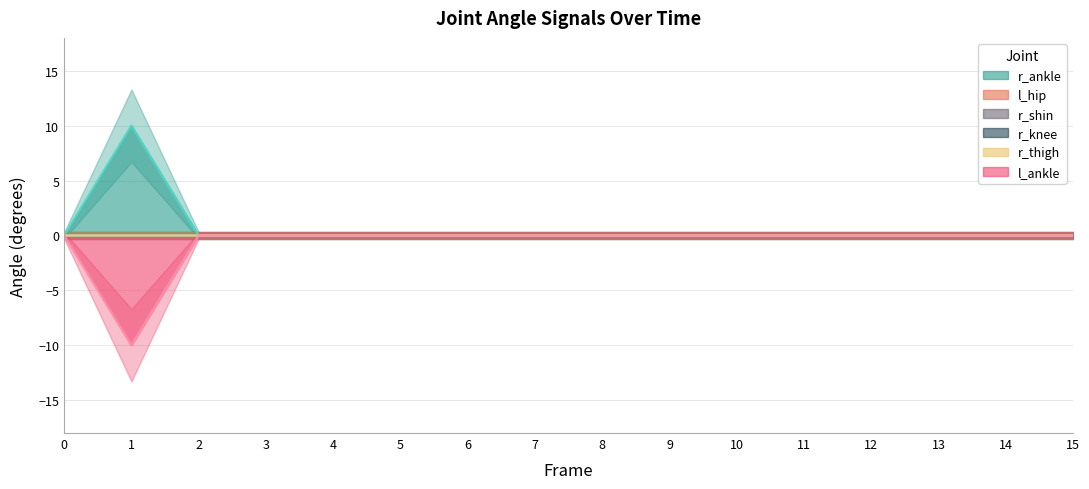

The l_ankle series shows 5 at 13. True or false?

False